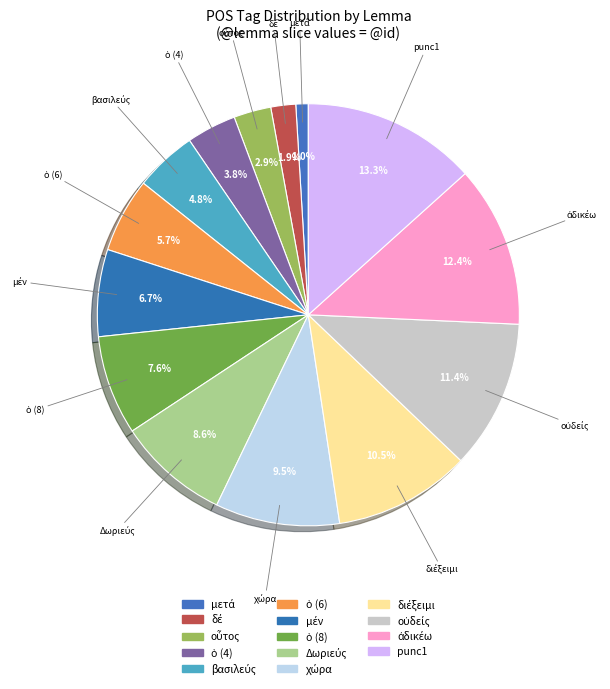

Is there any slice that represents more than half of the pie?

No